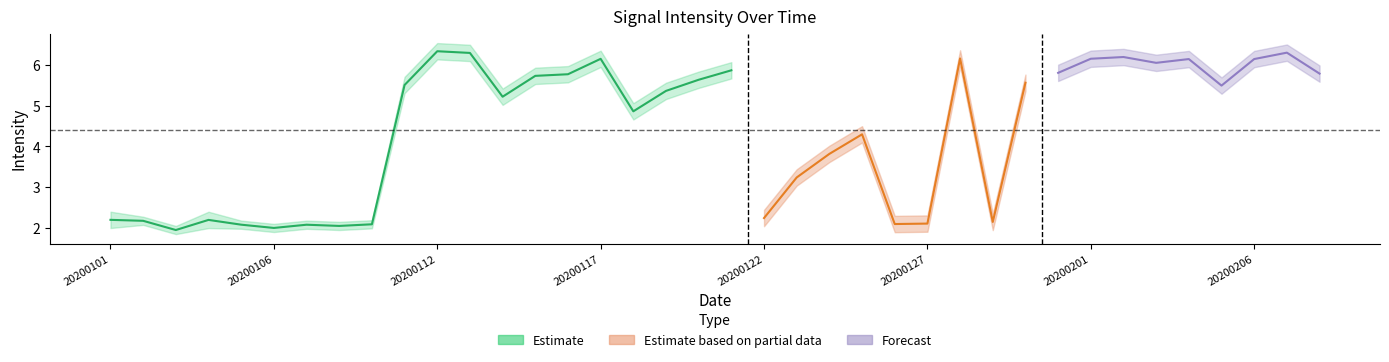

What is the spread (max minus min) of values at 20200206?

0.4